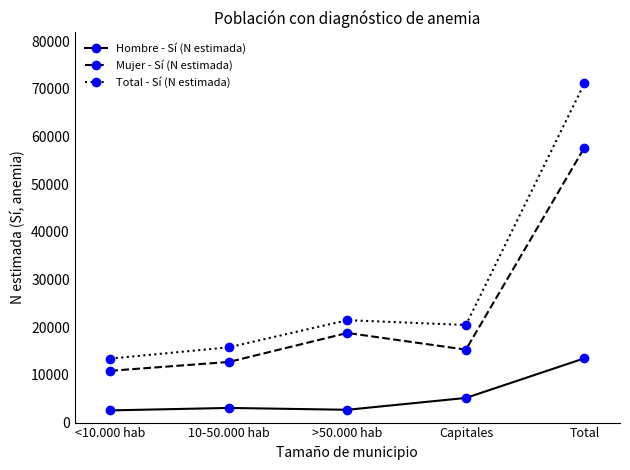

At which category does Total - Sí (N estimada) reach its first local peak?

>50.000 hab